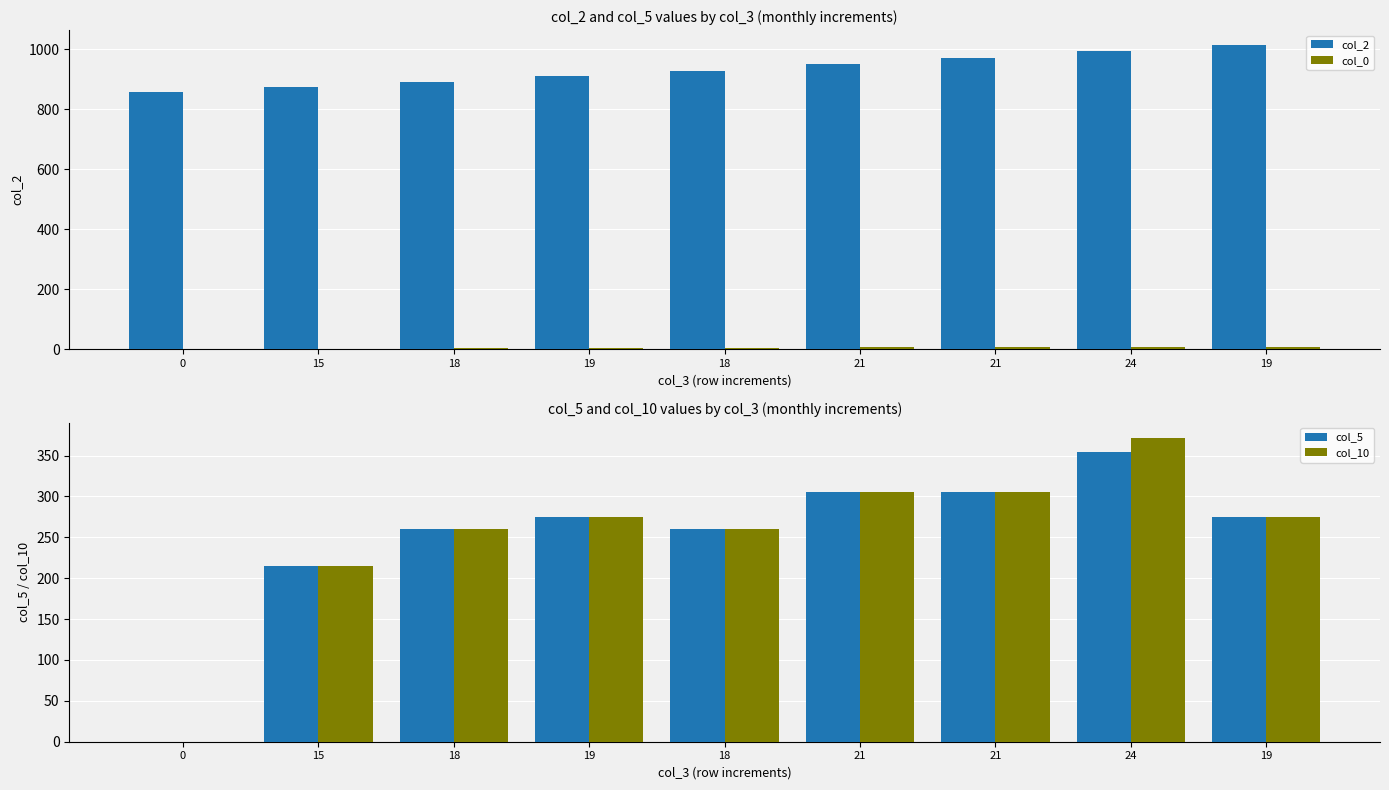

List the labels in order of col_2 value, largest first.

19, 24, 21, 21, 18, 19, 18, 15, 0